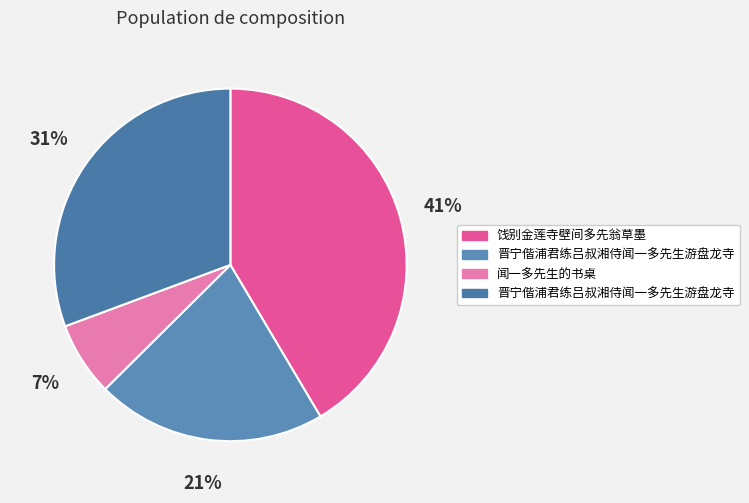

How many slices are in this pie chart?

4